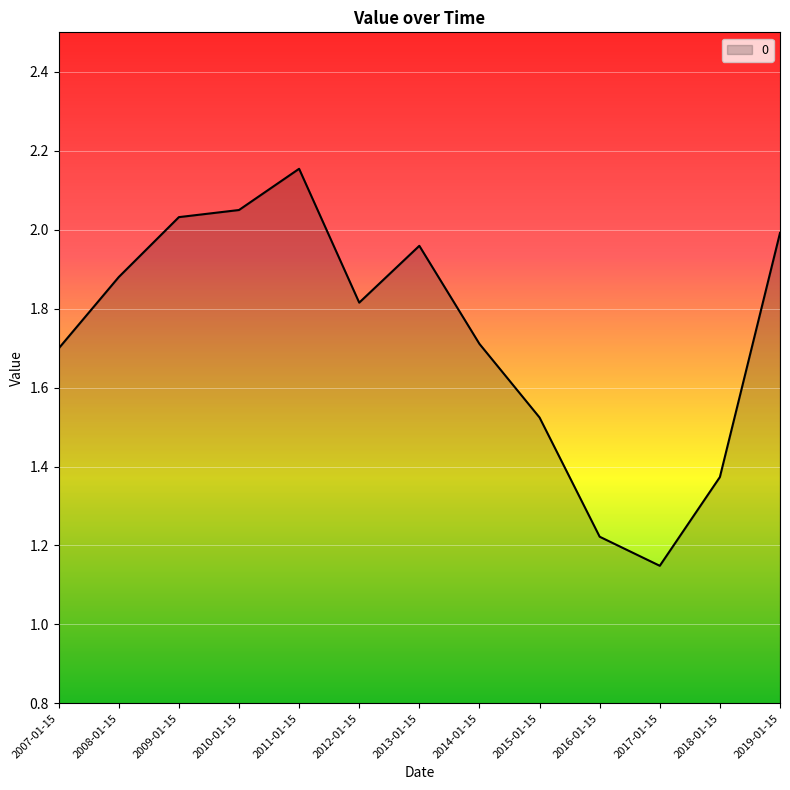

Which has a higher value, 2016-01-15 or 2019-01-15?

2019-01-15